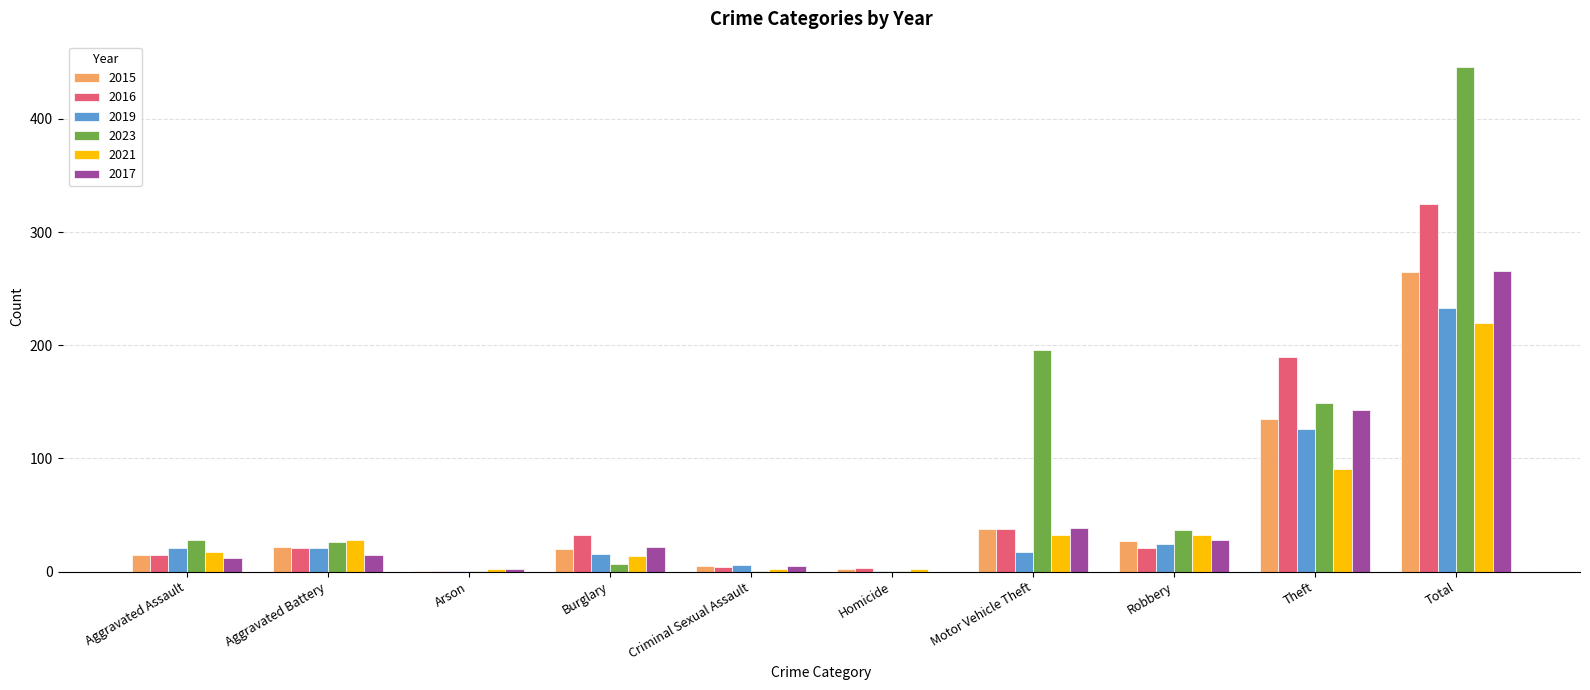

At which category is the sum across all series the highest?

Total